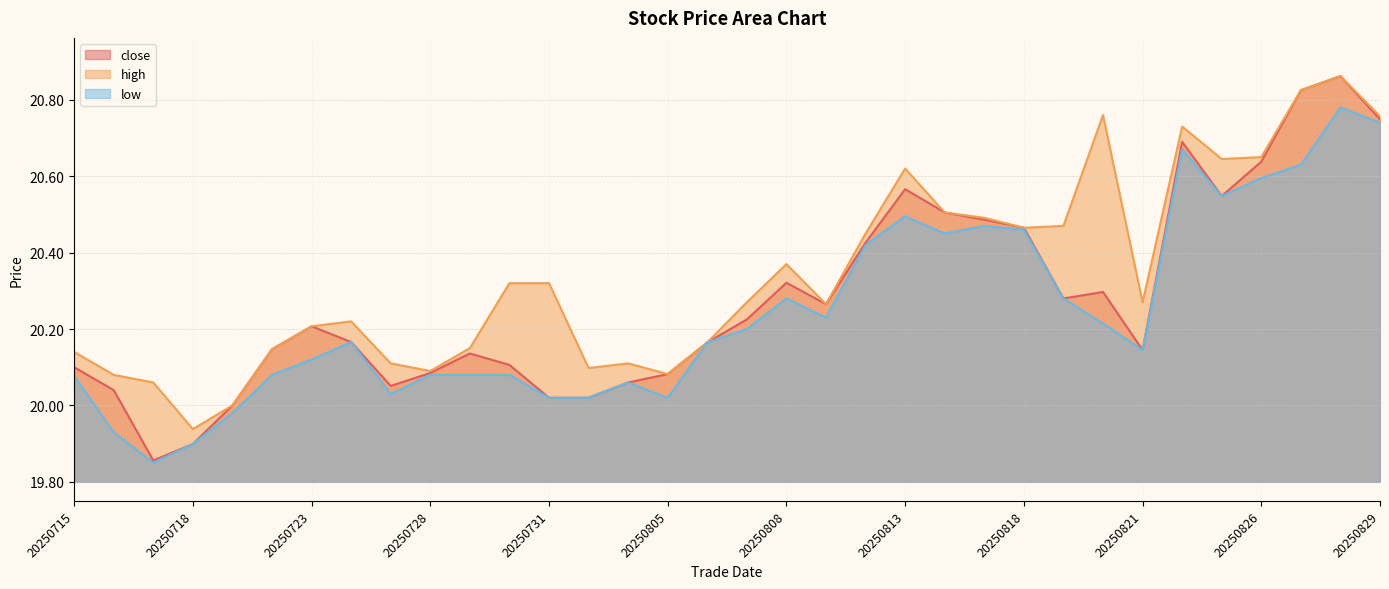

Reading right to left, transcribe all the data shown in this chart.

close: 20.7	20.9	20.8	20.6	20.5	20.7	20.1	20.3	20.3	20.5	20.5	20.5	20.6	20.4	20.3	20.3	20.2	20.2	20.1	20.1	20.0	20.0	20.1	20.1	20.1	20.1	20.2	20.2	20.1	20.0	19.9	19.9	20.0	20.1
high: 20.8	20.9	20.8	20.6	20.6	20.7	20.3	20.8	20.5	20.5	20.5	20.5	20.6	20.4	20.3	20.4	20.3	20.2	20.1	20.1	20.1	20.3	20.3	20.1	20.1	20.1	20.2	20.2	20.1	20.0	19.9	20.1	20.1	20.1
low: 20.7	20.8	20.6	20.6	20.5	20.7	20.1	20.2	20.3	20.5	20.5	20.4	20.5	20.4	20.2	20.3	20.2	20.2	20.0	20.1	20.0	20.0	20.1	20.1	20.1	20.0	20.2	20.1	20.1	20.0	19.9	19.9	19.9	20.1